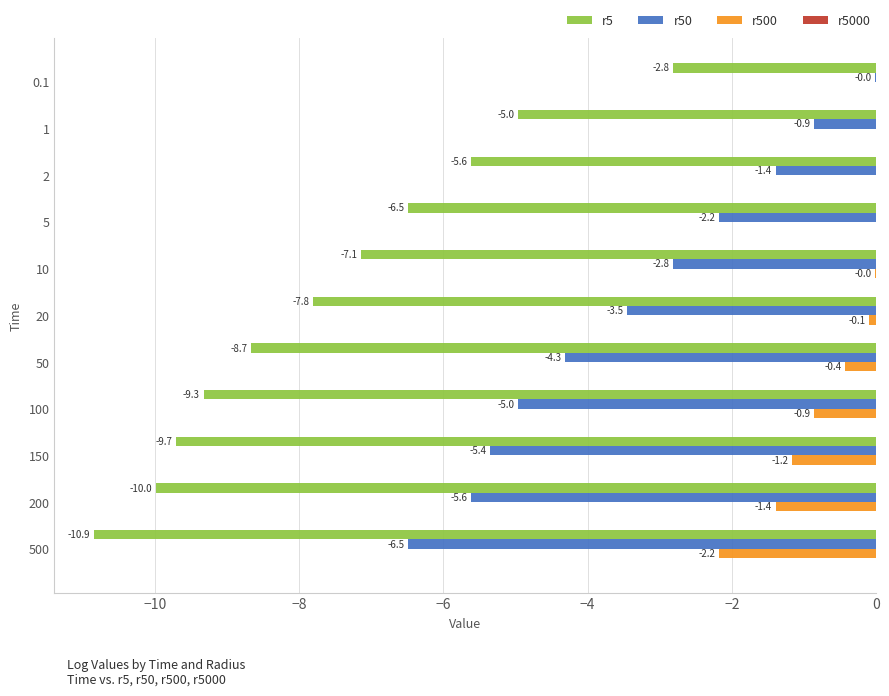

True or false: r500 has a value of -1.2 at 150.

True